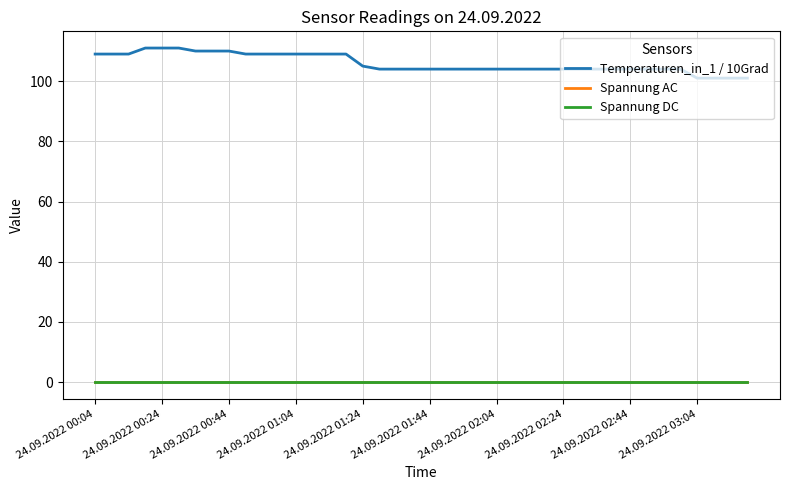

Where is Temperaturen_in_1 / 10Grad nearest to the value 106?

24.09.2022 01:24